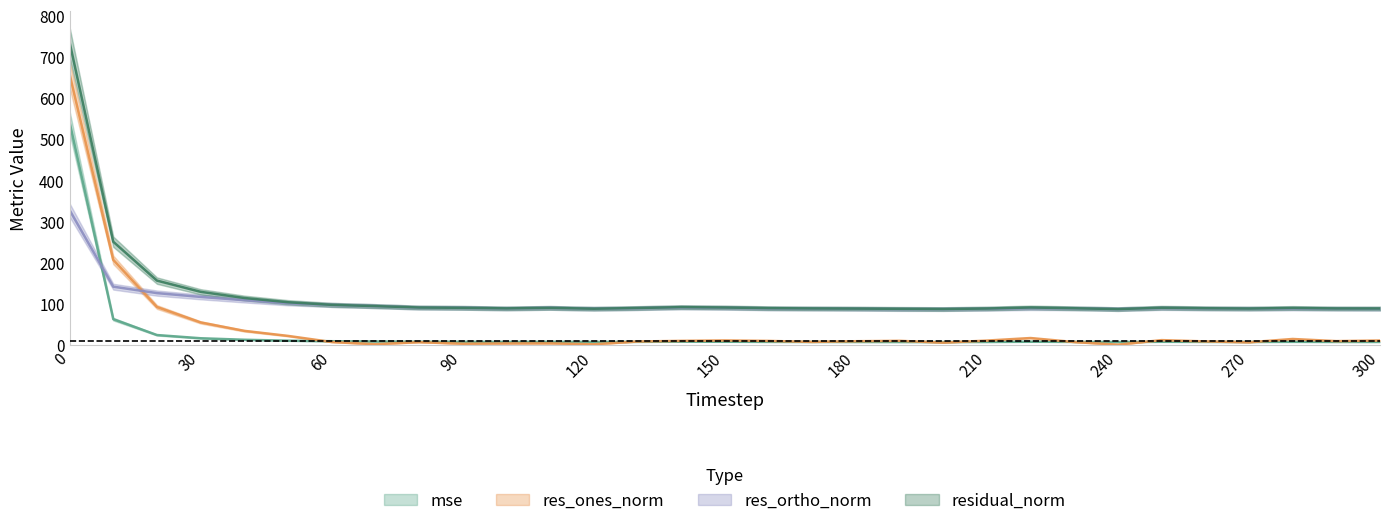

What is the greatest value displayed?

735.9